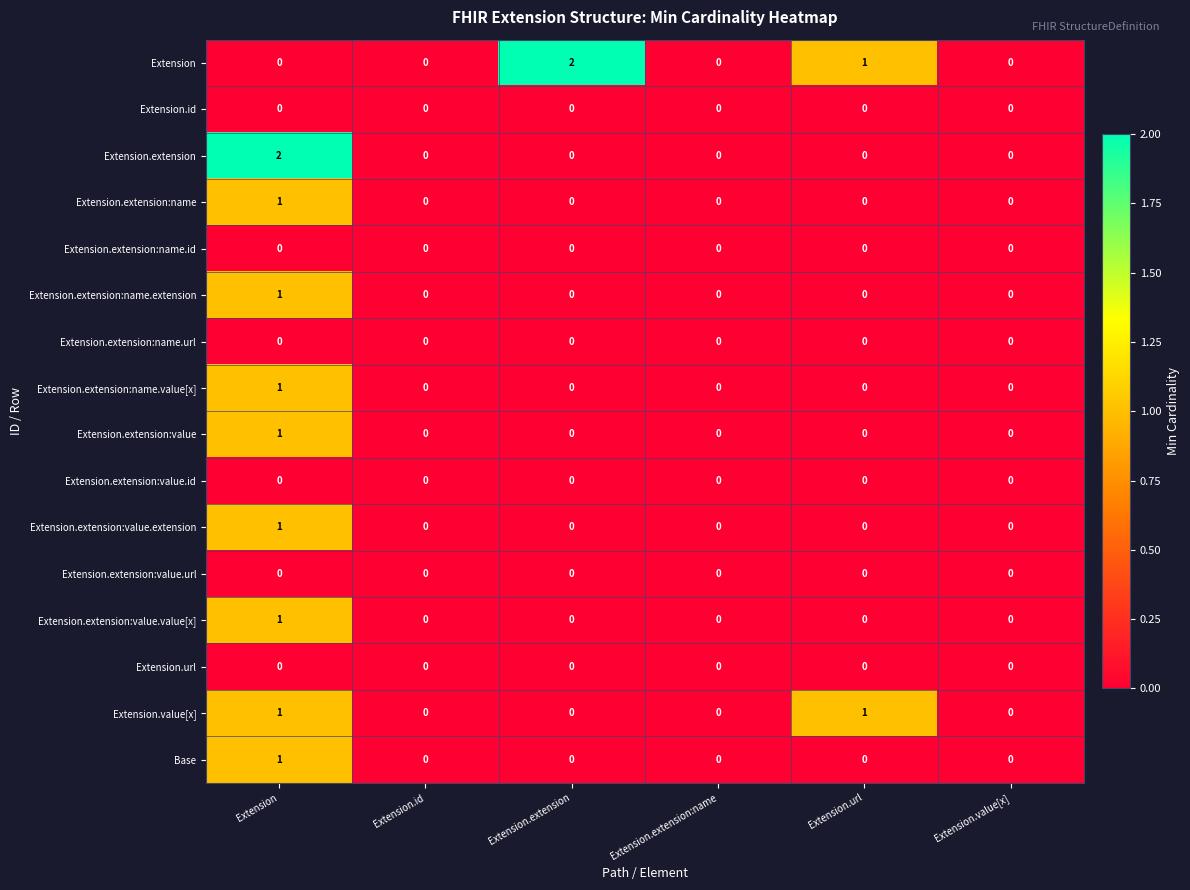

Is the value of Extension.extension:name.url at Extension.id greater than the value of Extension at Extension.url?

No